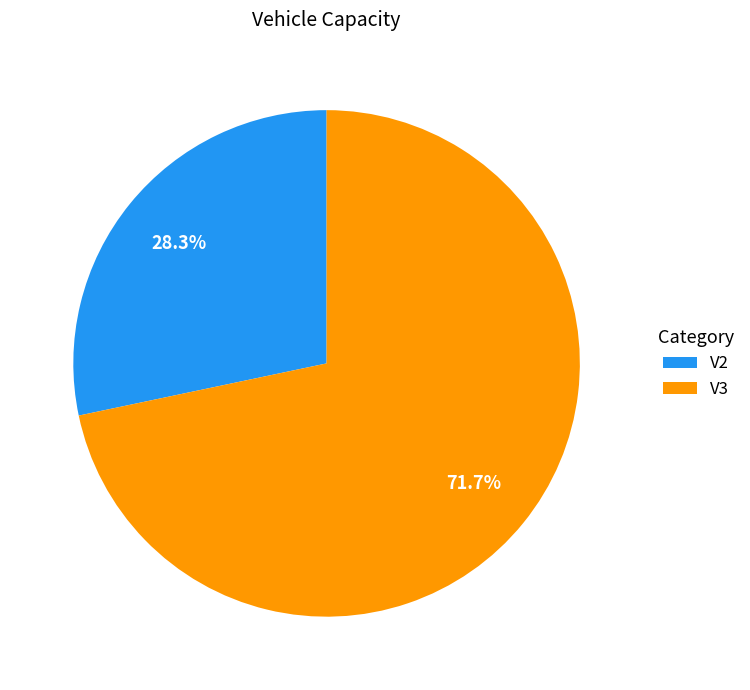

What is the largest slice in the pie chart?

V3